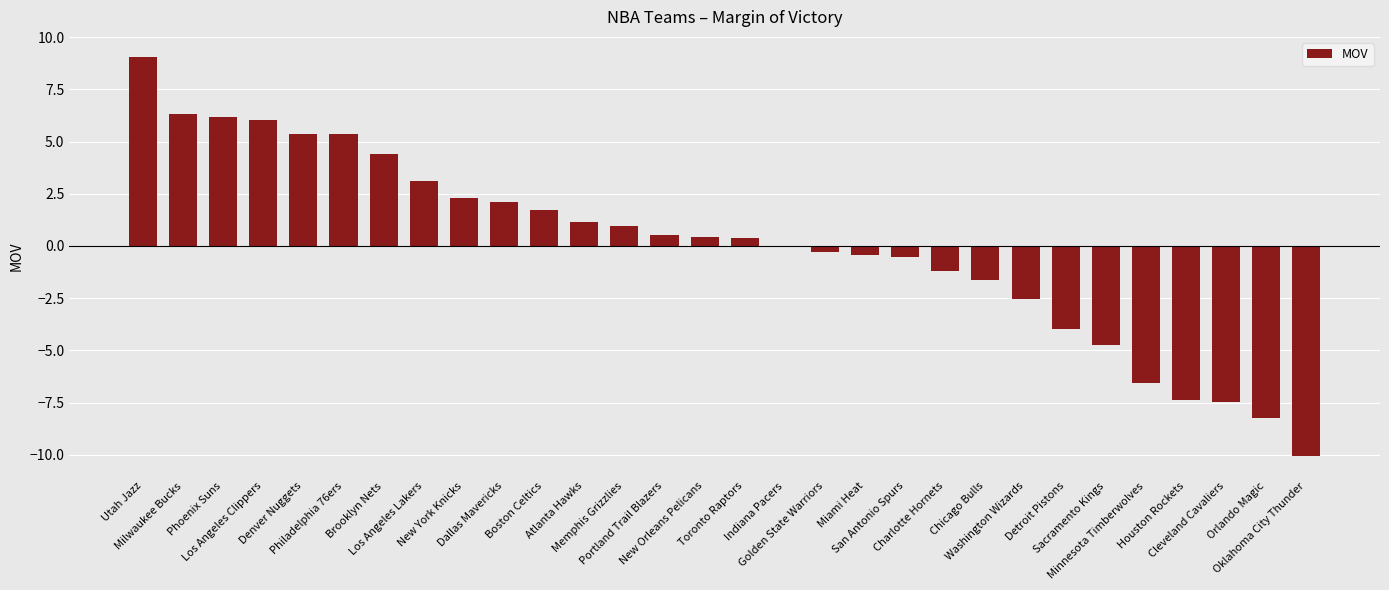

What is the sum of all values?

0.3